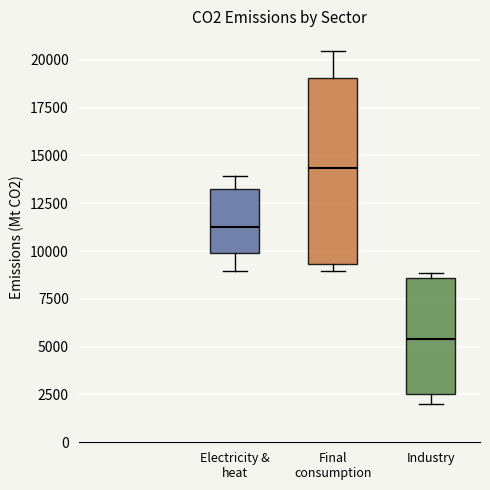

Which box's median line is the lowest?

Industry